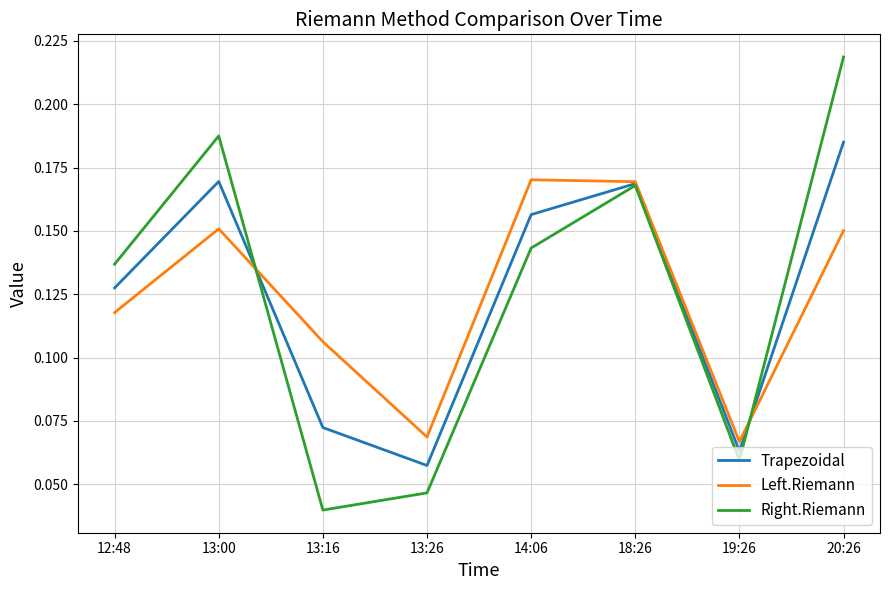

Between which two adjacent categories do Left.Riemann and Right.Riemann first intersect?

13:00 and 13:16